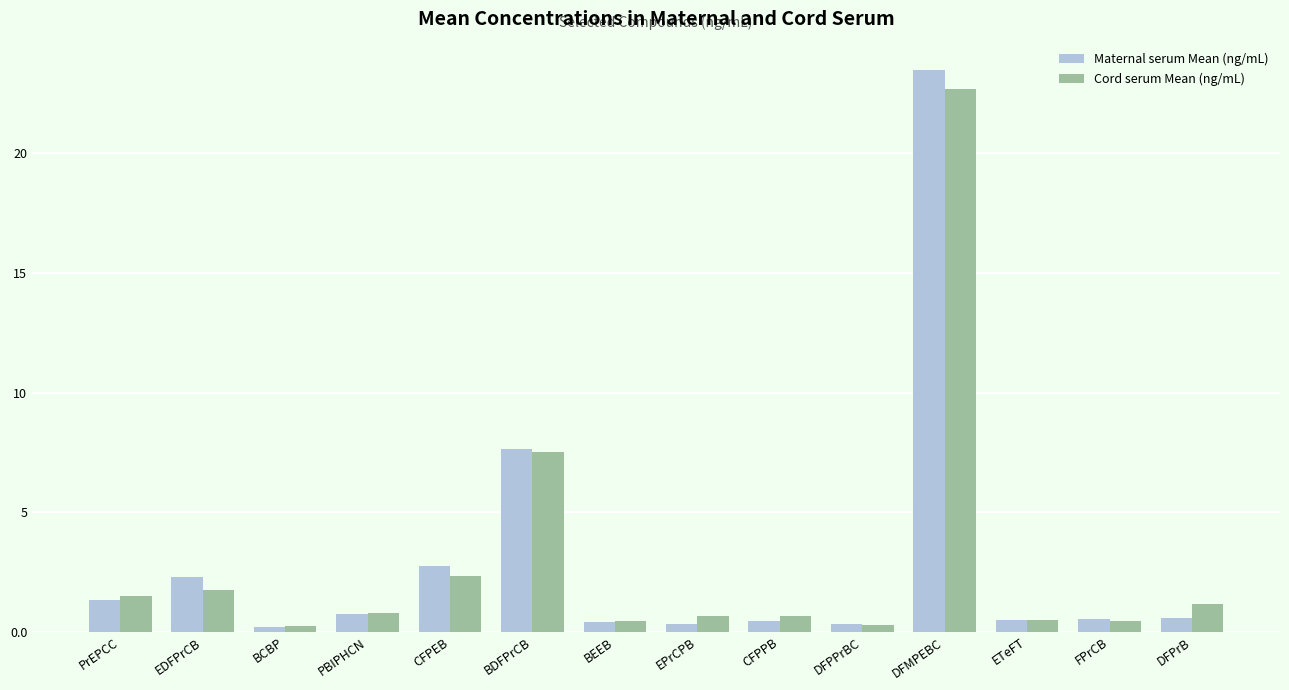

Rank the series by their maximum value, from lowest to highest.

Cord serum Mean (ng/mL), Maternal serum Mean (ng/mL)